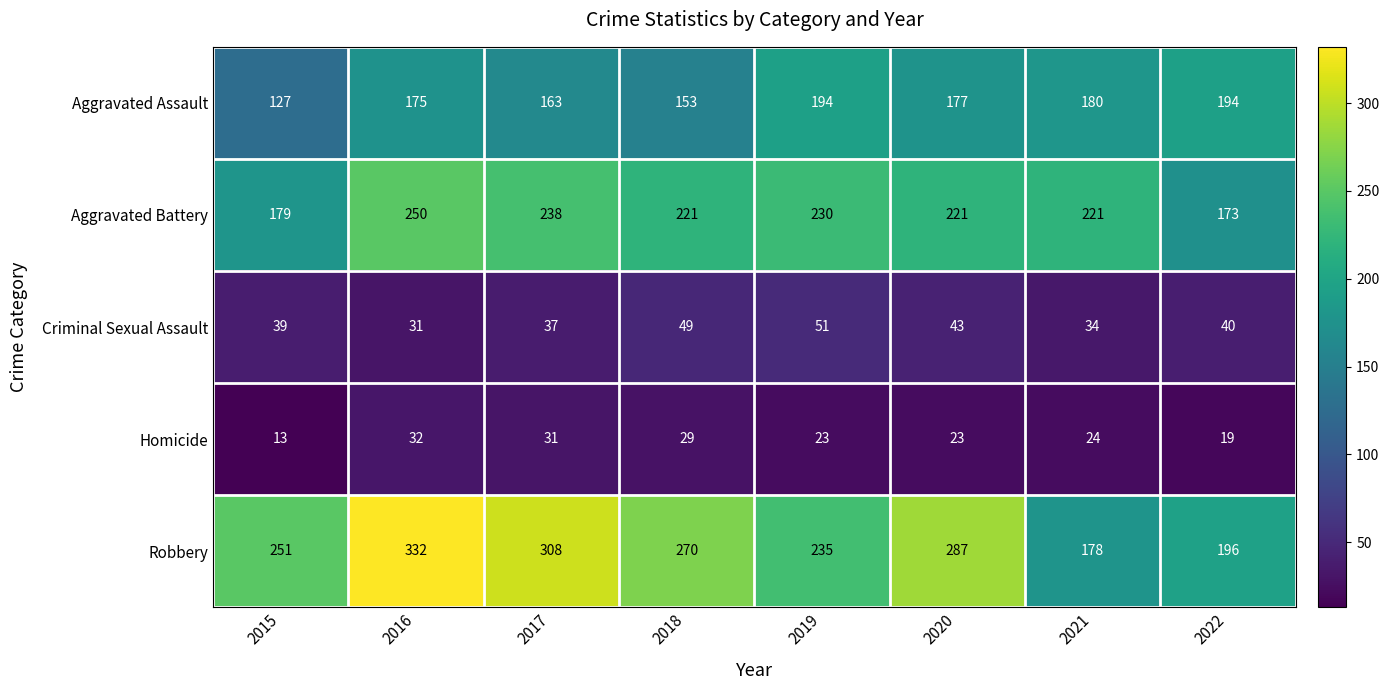

List the series in order of their peak value, lowest first.

Homicide, Criminal Sexual Assault, Aggravated Assault, Aggravated Battery, Robbery